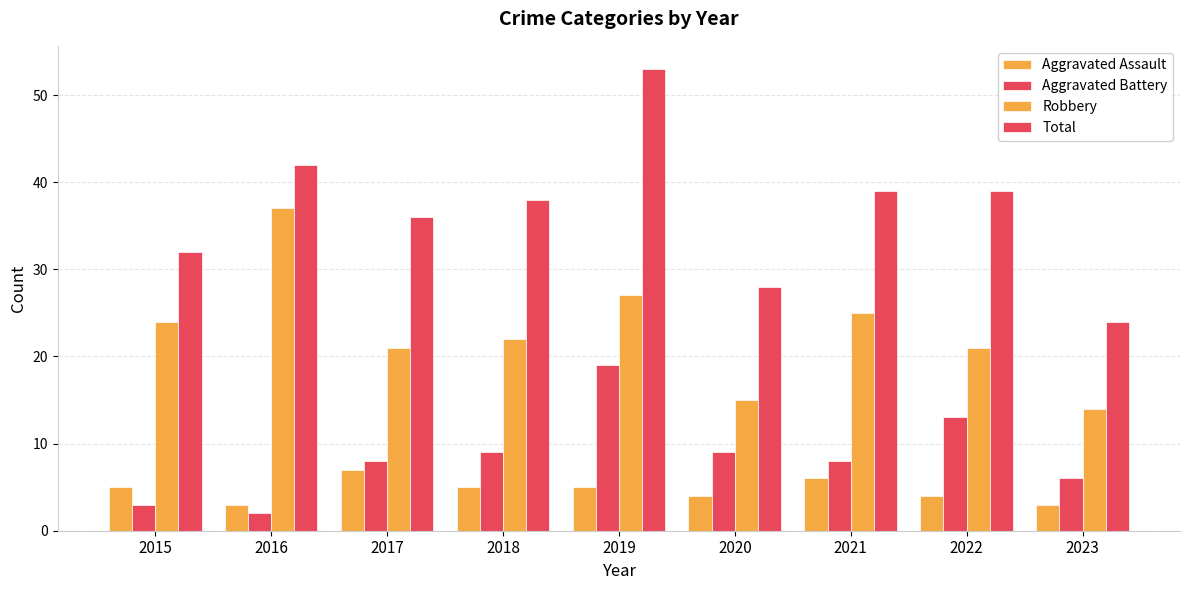

What is the sum of the Aggravated Assault values at 2015 and 2023?

8